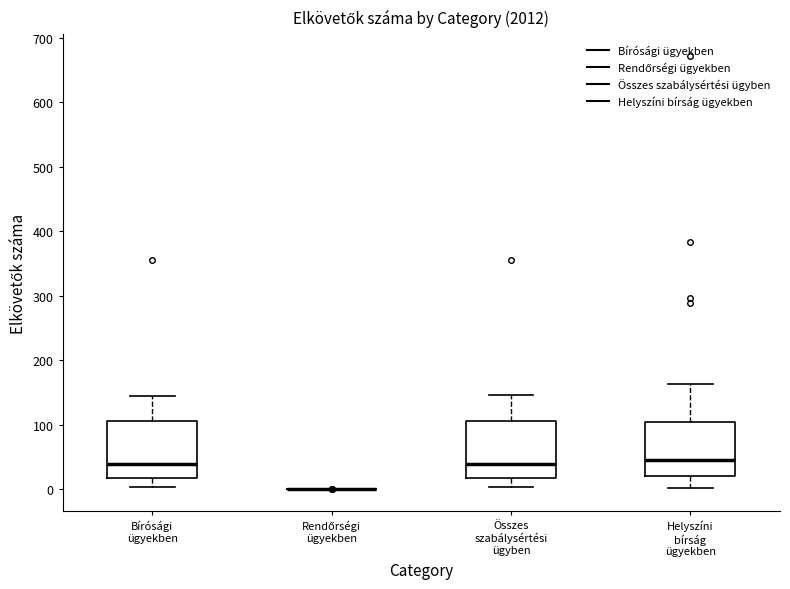

Reading left to right, transcribe this box plot: for each box, give where its median line is, the range the box spans, and where its two whiskers end, as read against the y-axis. The values are not printed on the chart, so give them approximately, as read against the axis.

Bírósági ügyekben: median 40, box 20 to 110, whiskers 0 to 150
Rendőrségi ügyekben: box collapsed to a line at 0, whiskers 0 to 0
Összes szabálysértési ügyben: median 40, box 20 to 110, whiskers 0 to 150
Helyszíni bírság ügyekben: median 50, box 20 to 100, whiskers 0 to 160